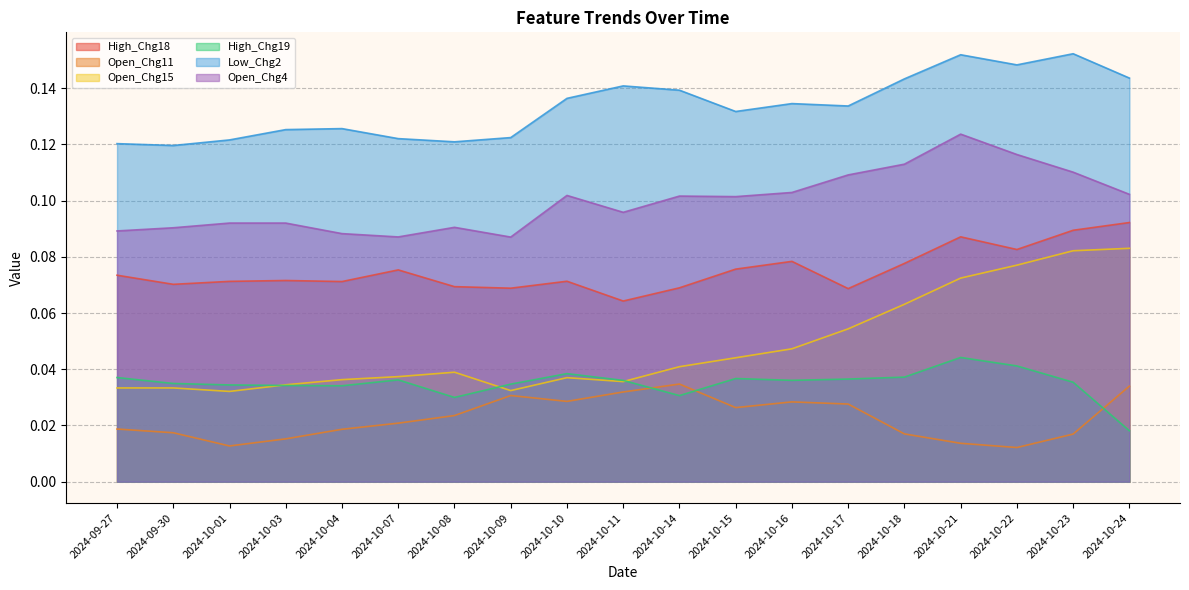

Between 2024-10-11 and 2024-09-27, which is larger?

2024-09-27